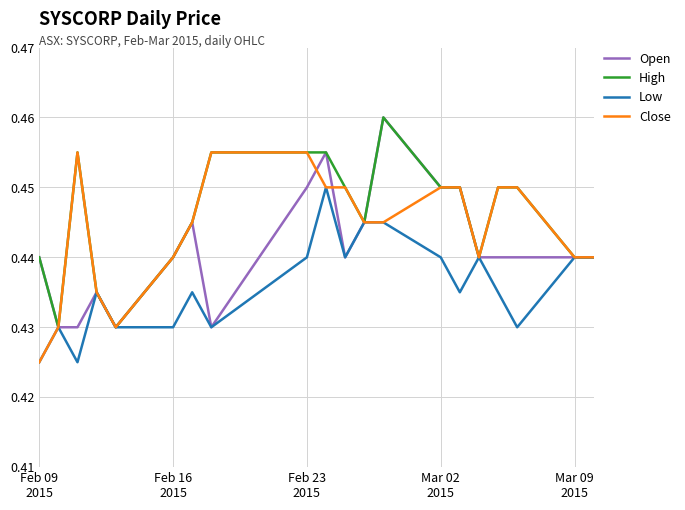

Rank the series by their average value, from lowest to highest.

Low, Open, Close, High